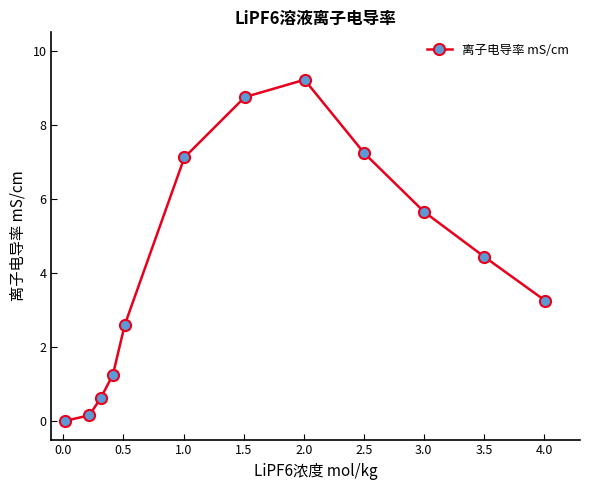

True or false: there are more than 0 points higher than both neighbors.

True